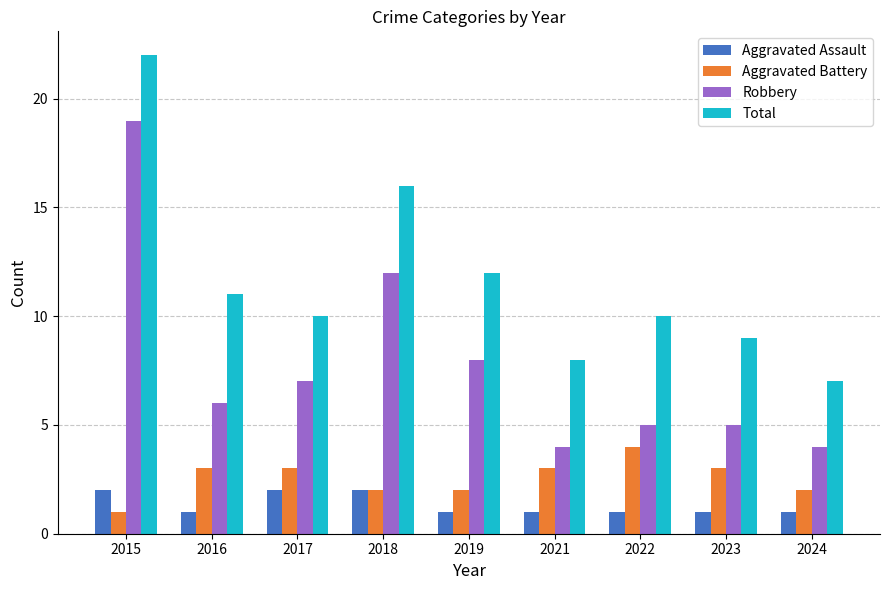

What is the difference between the maximum and second lowest values in the Robbery series?

15